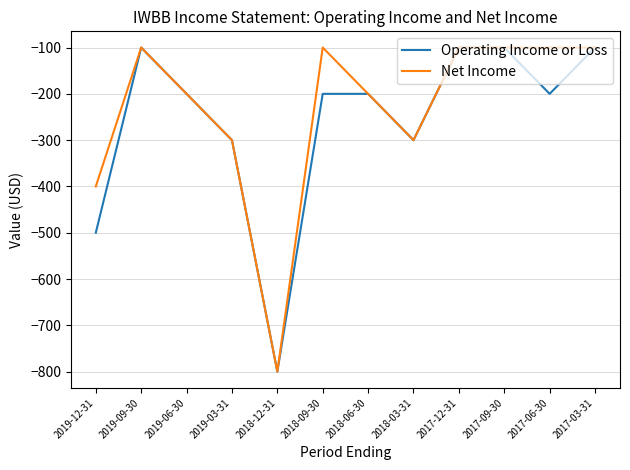

What position from the right is 2019-03-31?

9